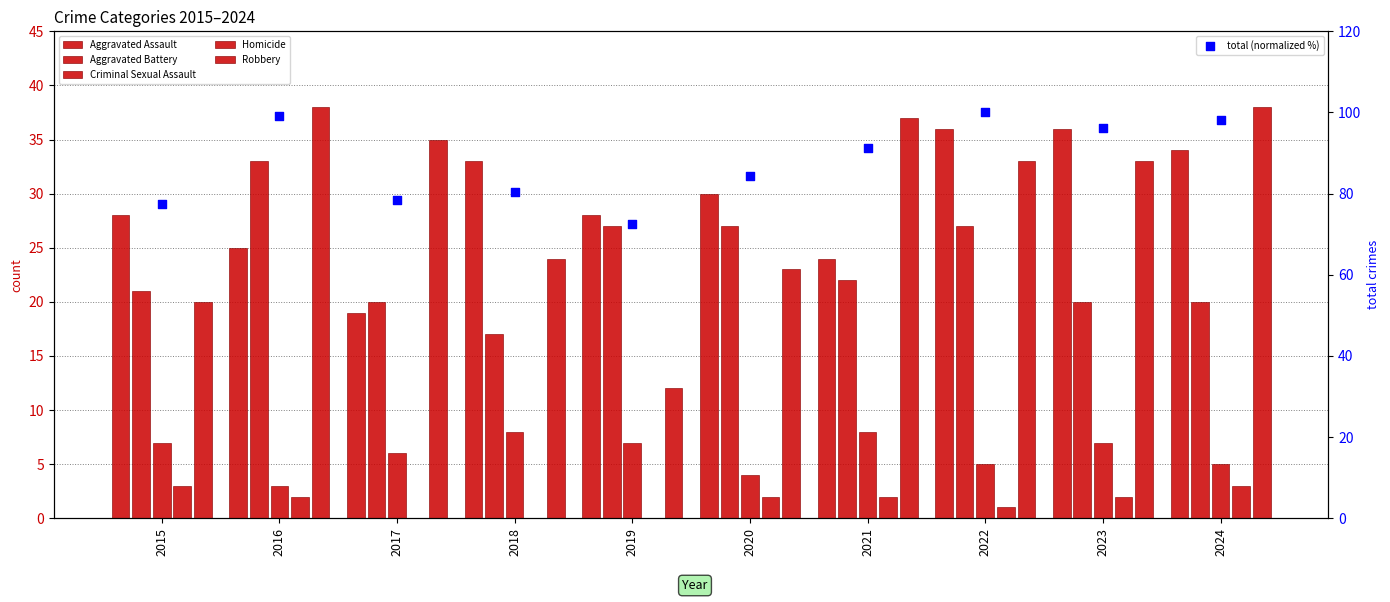

What are all the series names shown in the legend?

Aggravated Assault, Aggravated Battery, Criminal Sexual Assault, Homicide, Robbery, total (normalized %)